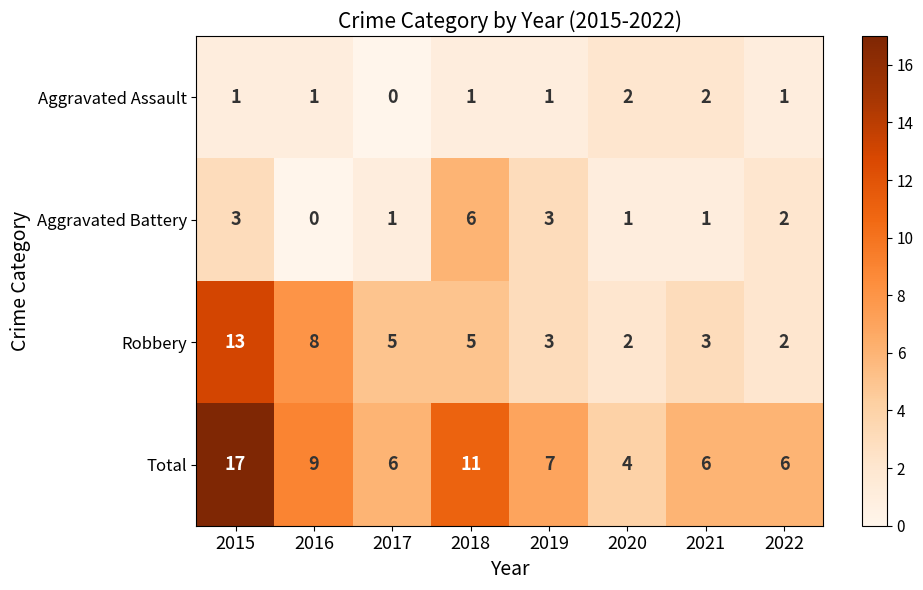

What is the maximum value for Robbery?

13